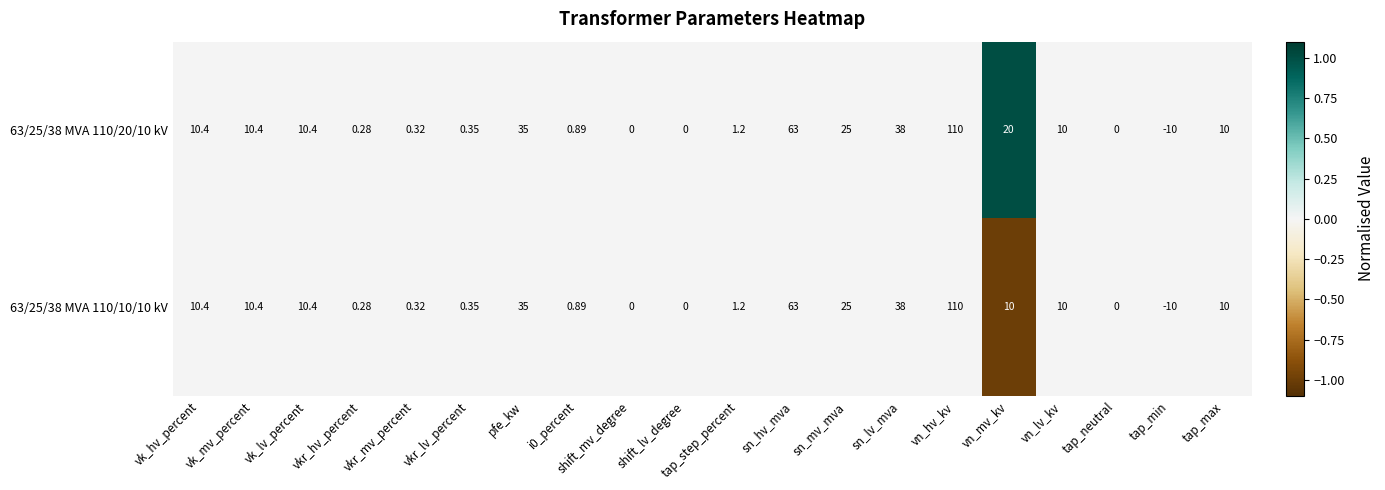

At which label is 63/25/38 MVA 110/10/10 kV closest to 50?

sn_lv_mva